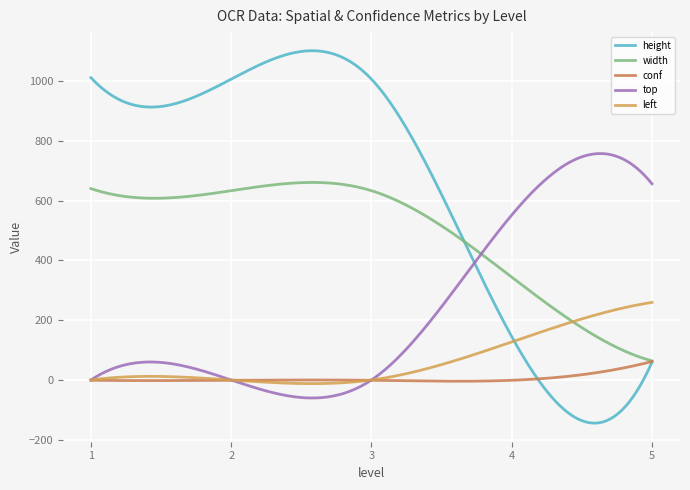

How many lines are shown in the chart?

5